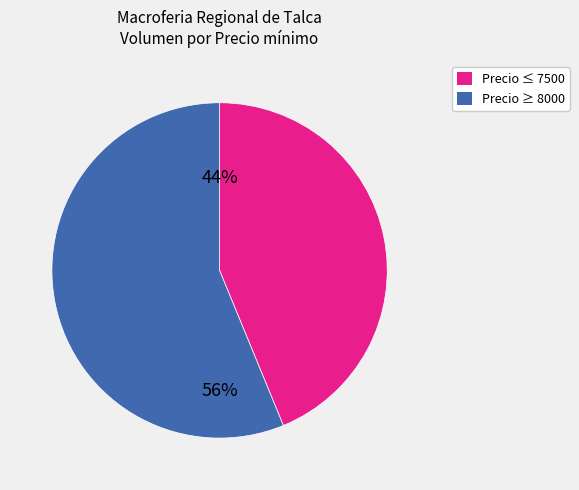

To the nearest percent, what is the difference between the largest and smallest slice percentages?

12%